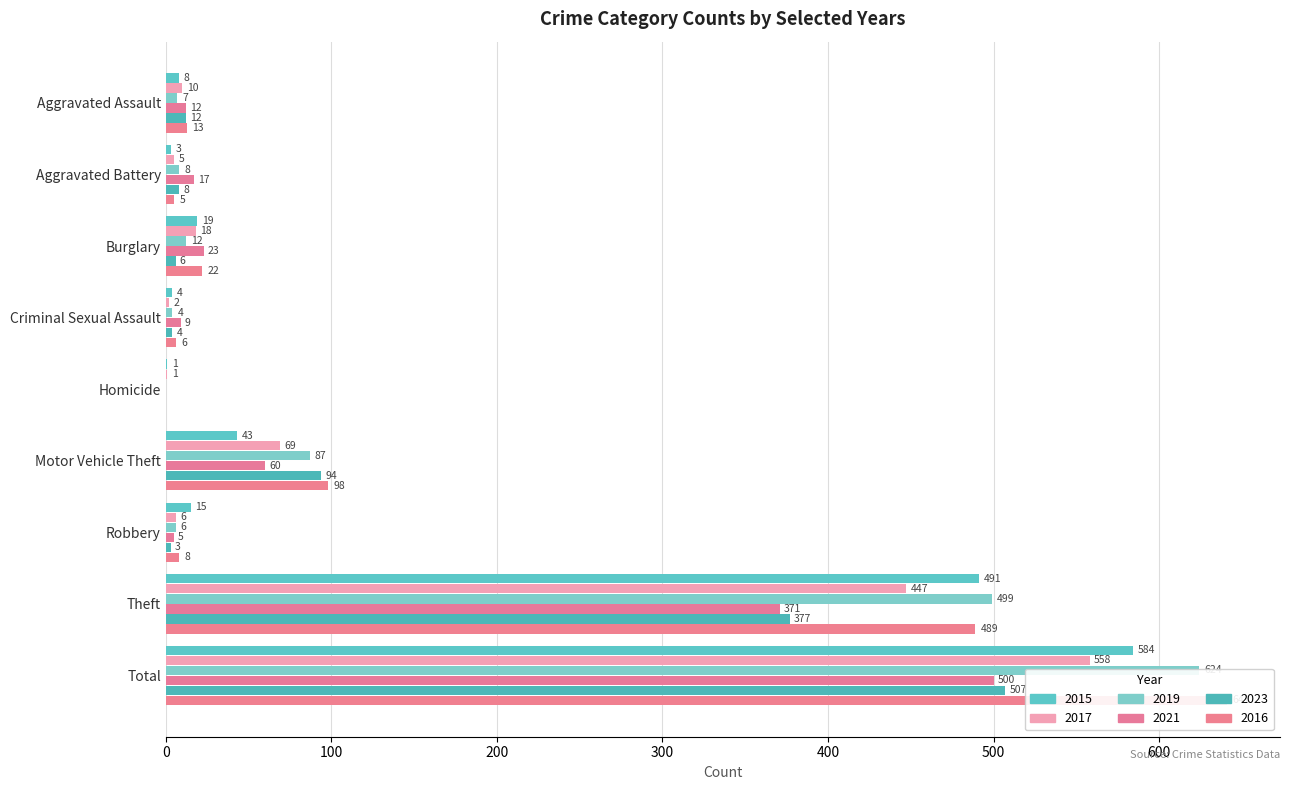

What is the value of the 2015 bar at the 3rd from the left?

19